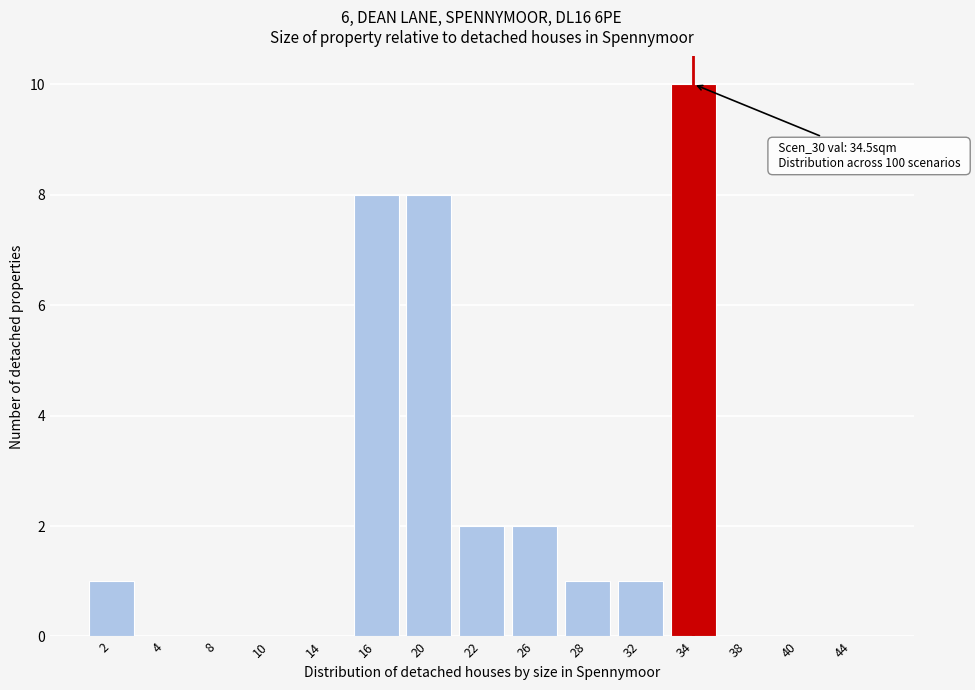

Reading right to left, transcribe all the data shown in this chart.

44=0	40=0	38=0	34=10	32=1	28=1	26=2	22=2	20=8	16=8	14=0	10=0	8=0	4=0	2=1